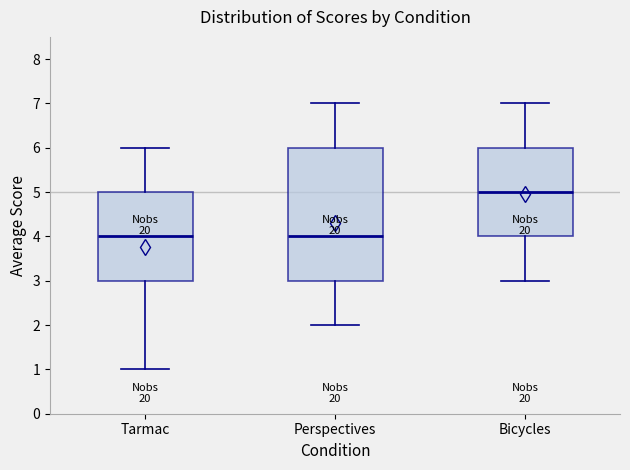

Where is the upper edge of the box for Tarmac on the y-axis? The values are not printed on the chart, so give them approximately, as read against the axis.

5